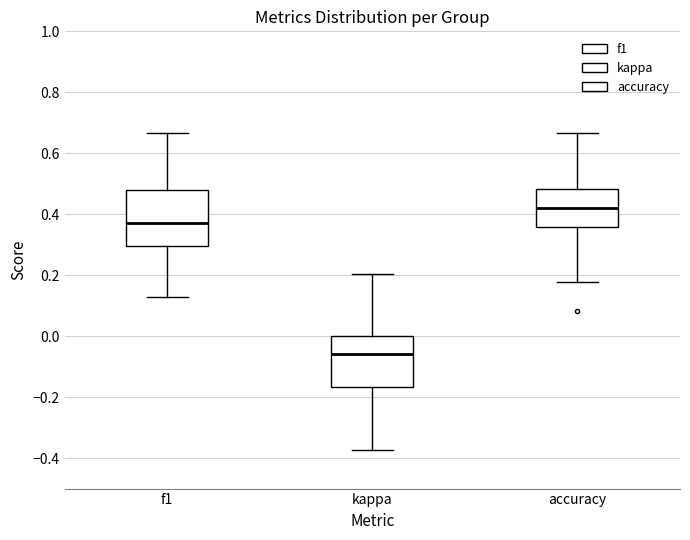

Which box's median line is the highest?

accuracy